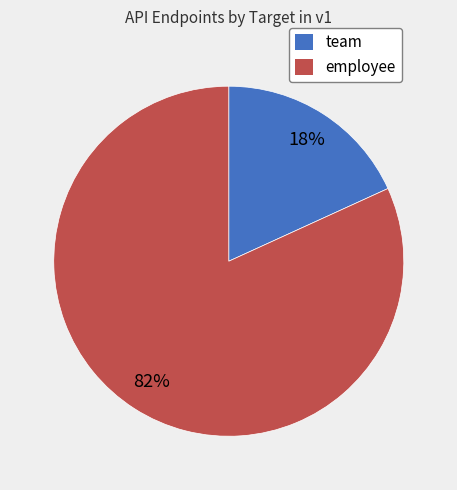

Count the number of slices in the pie.

2